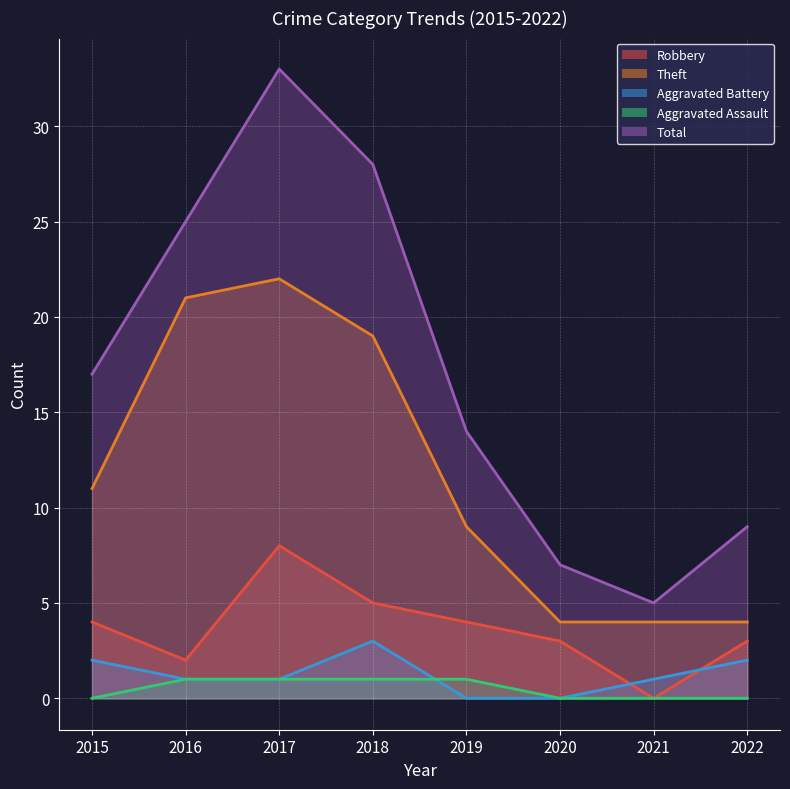

Where is the first local maximum for Aggravated Battery?

2018